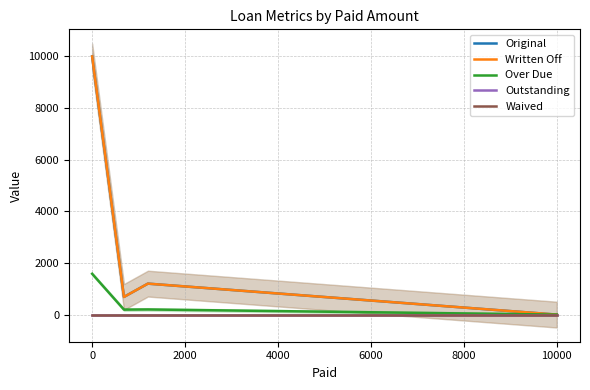

True or false: Over Due and Original cross at least once.

False